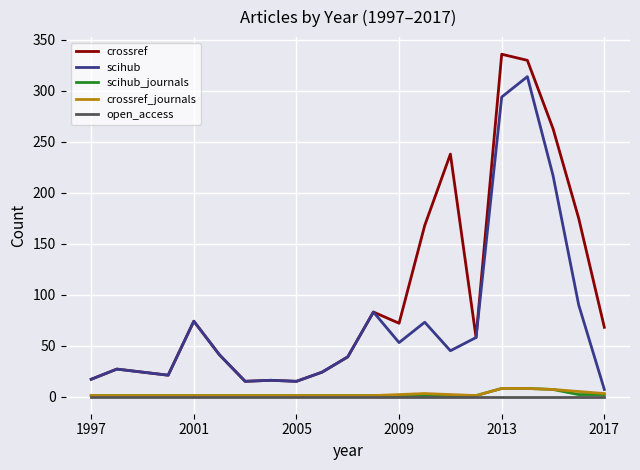

What is the greatest value displayed?

336